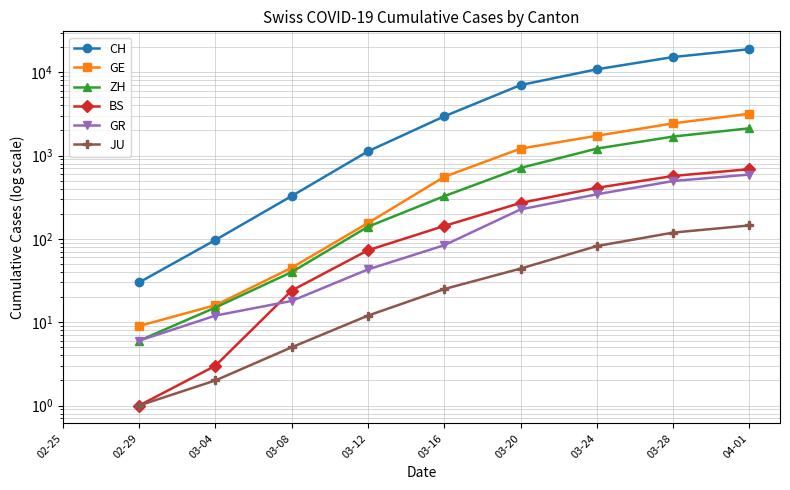

What is the value of the GE point at the 10th from the left?

3180.0